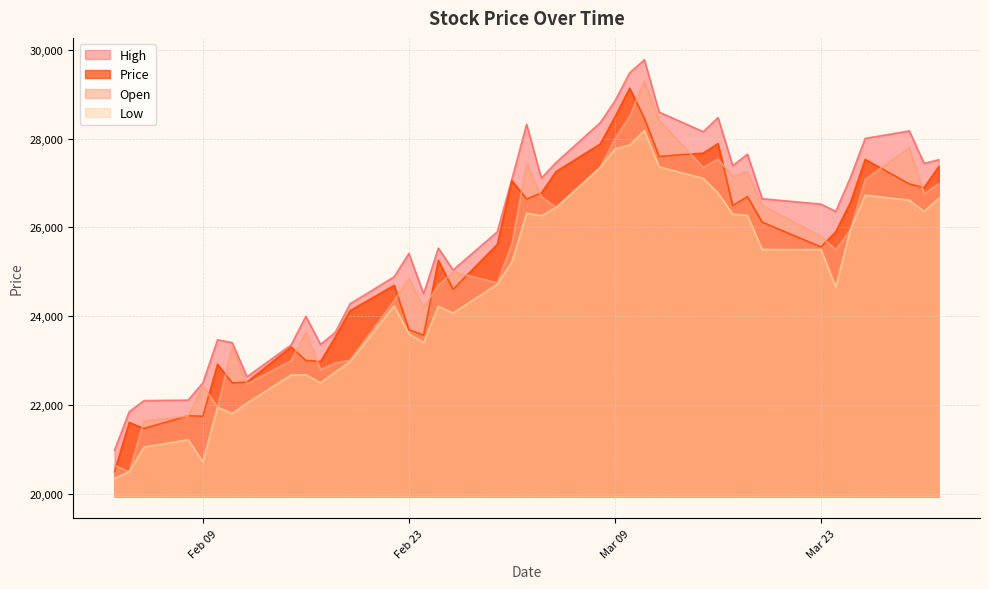

What is the maximum value for Price?

29138